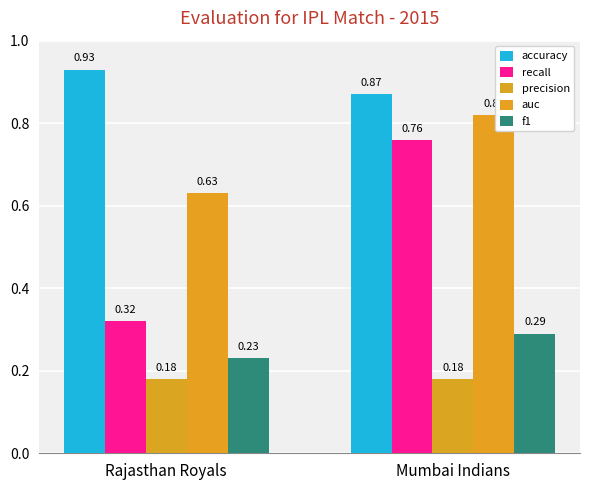

Which series changed the most between Rajasthan Royals and Mumbai Indians?

recall